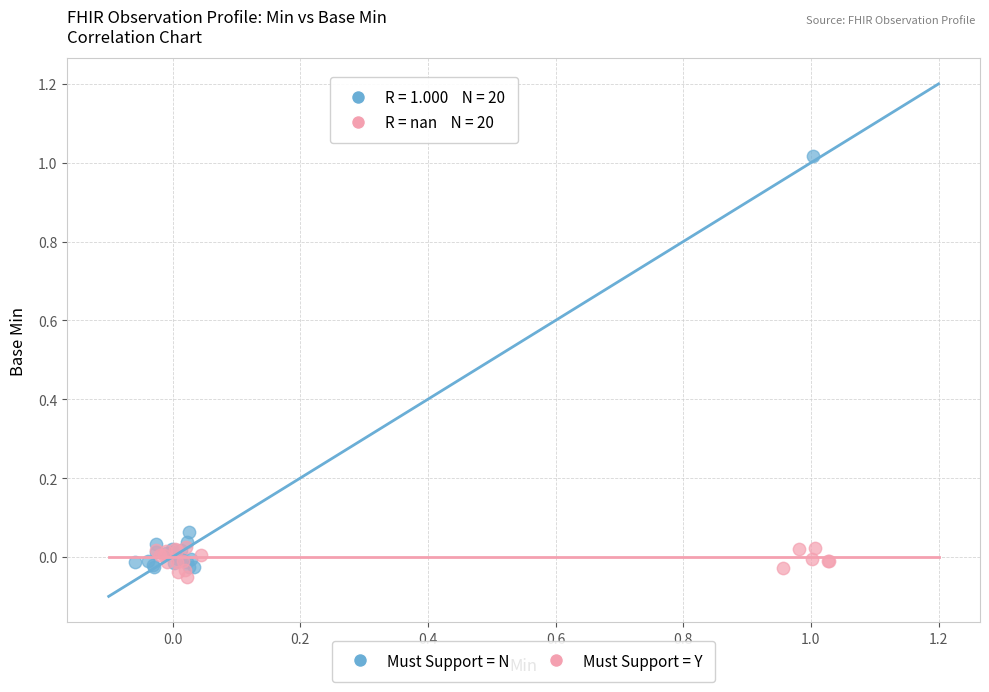

Which series has the widest spread of Y values?

Must Support = N